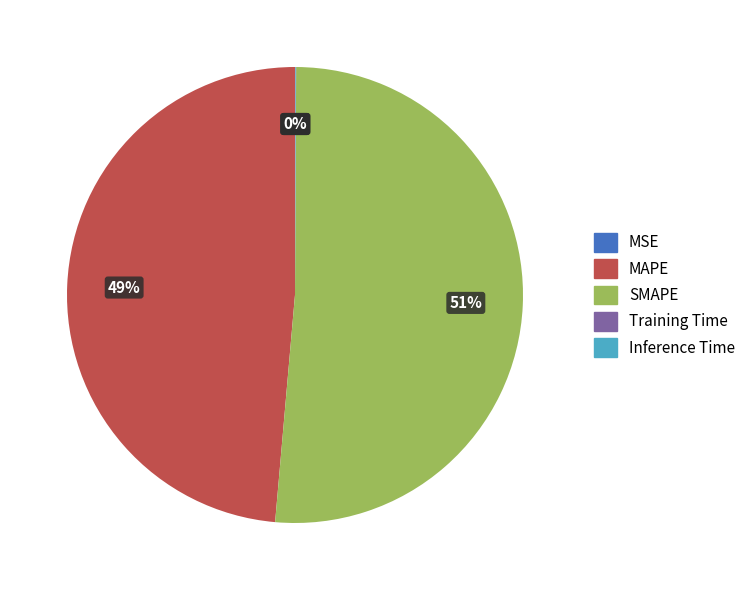

To the nearest percent, what portion does SMAPE represent?

51%